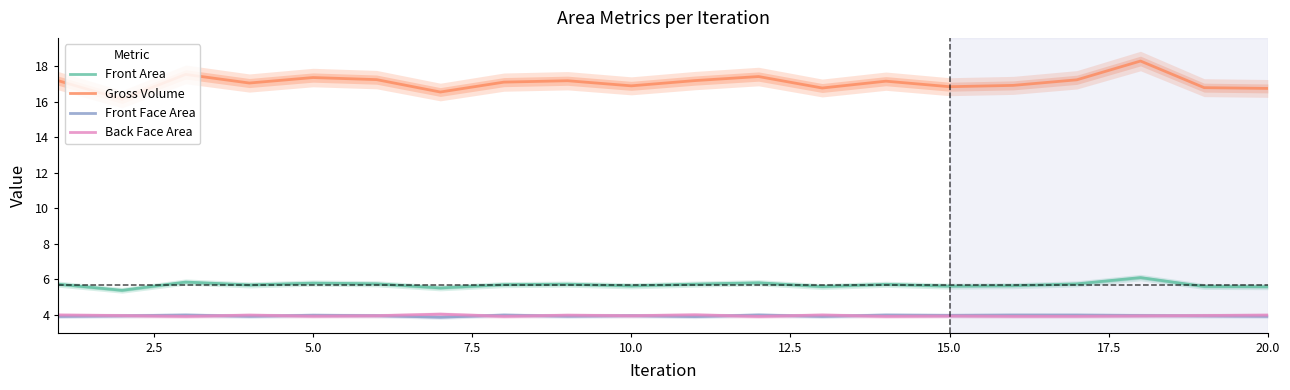

What is the lowest value of the Front Area series?

5.4